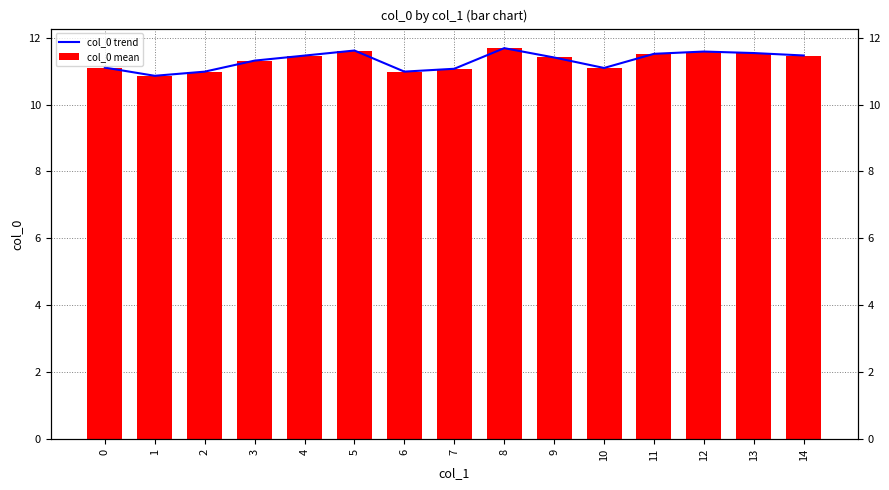

What is the average value of the col_0 mean series?

11.3